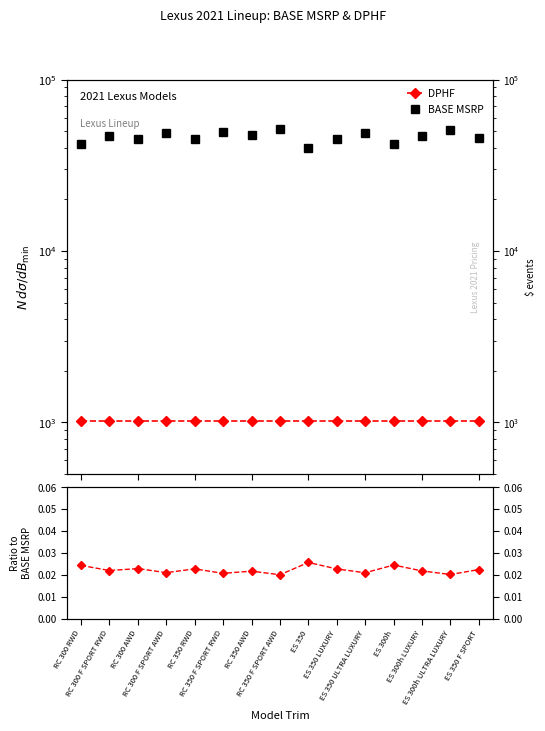

What is the sum of the DPHF values at ES 300h LUXURY and RC 300 F SPORT AWD?

2050.0